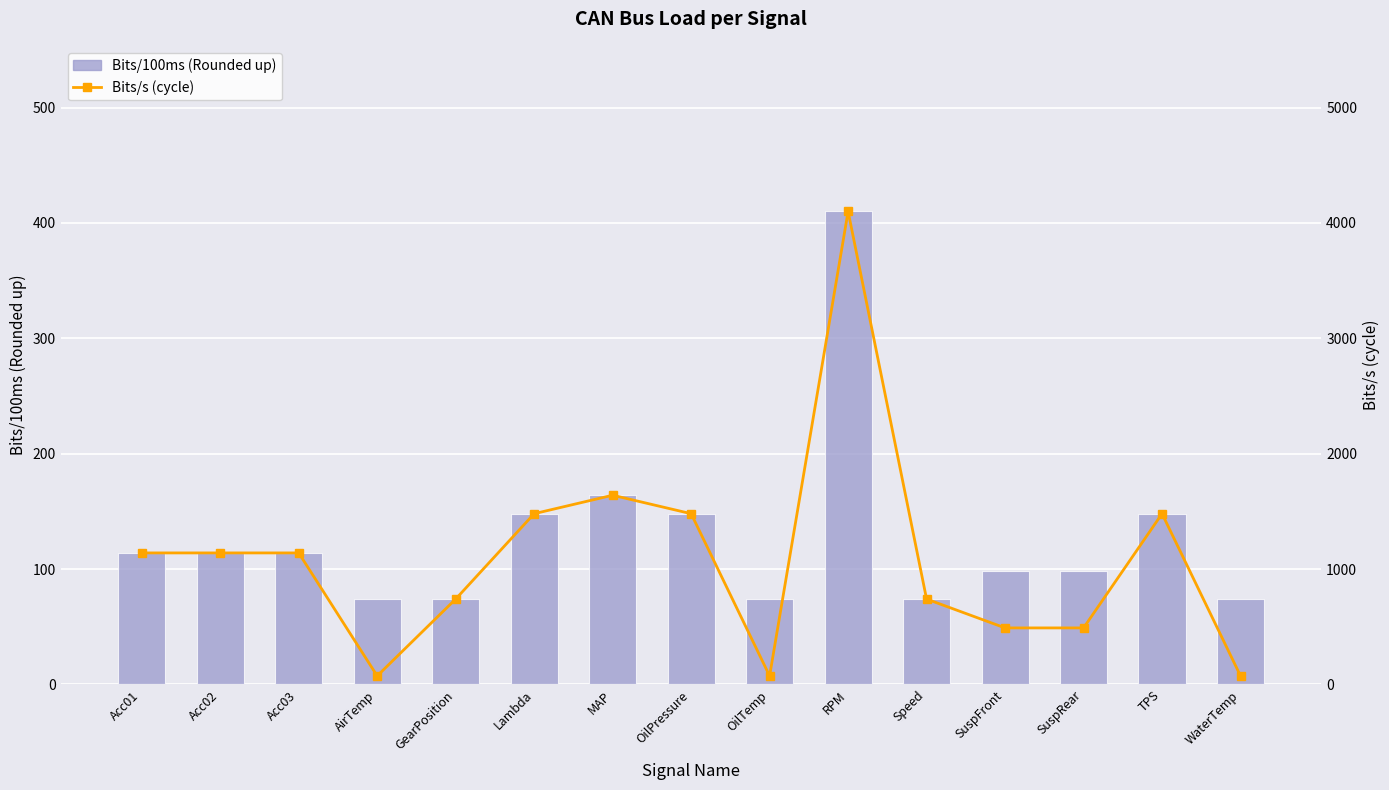

What is the difference between the highest and lowest values at Acc02?

1026